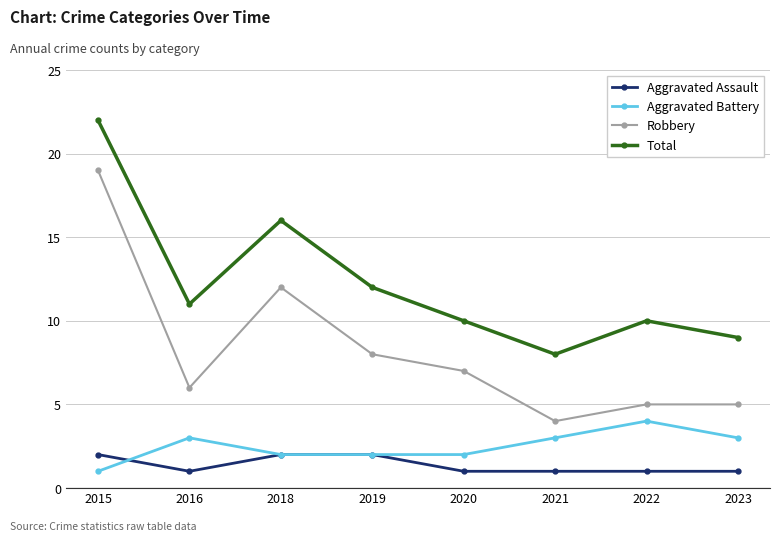

What is the maximum value shown in the chart?

22